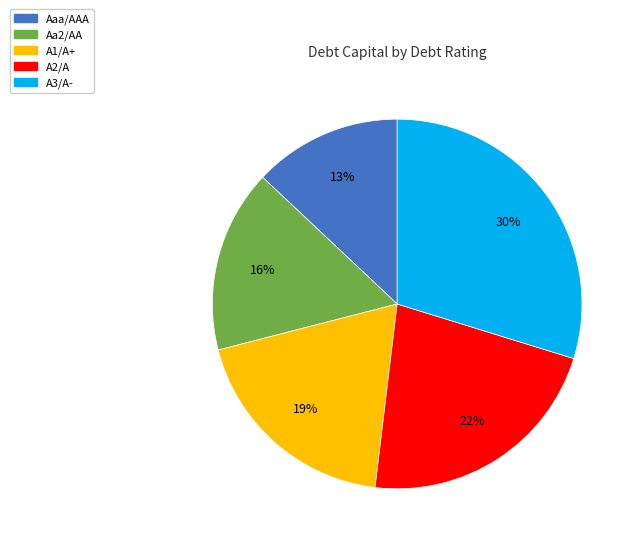

How many slices are in this pie chart?

5